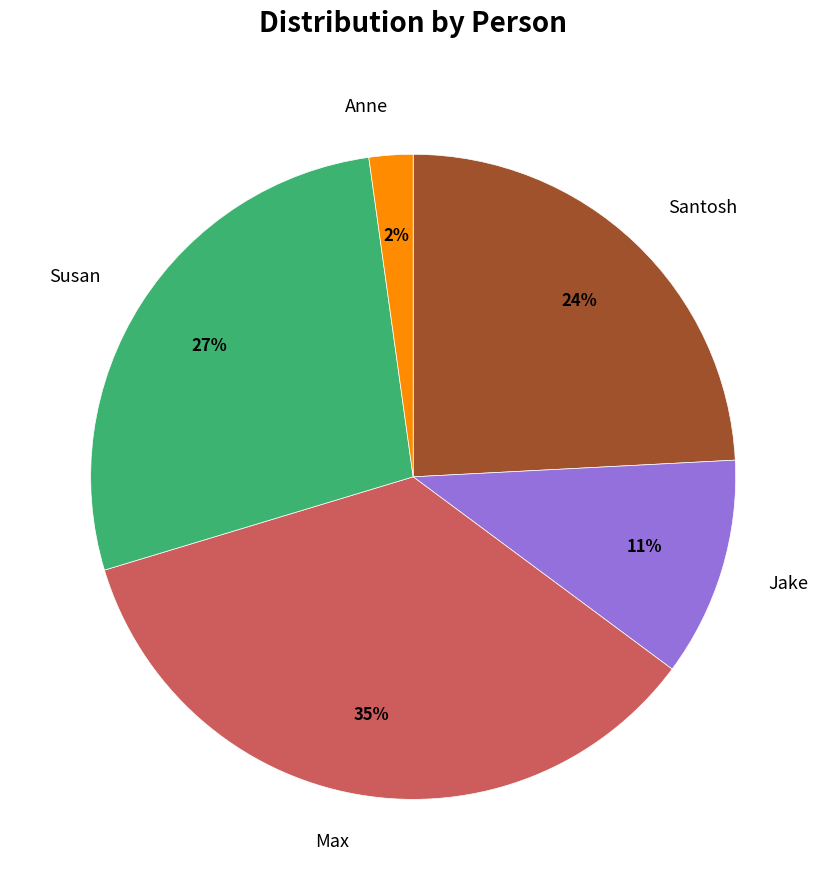

Which category has the smallest portion of the pie?

Anne